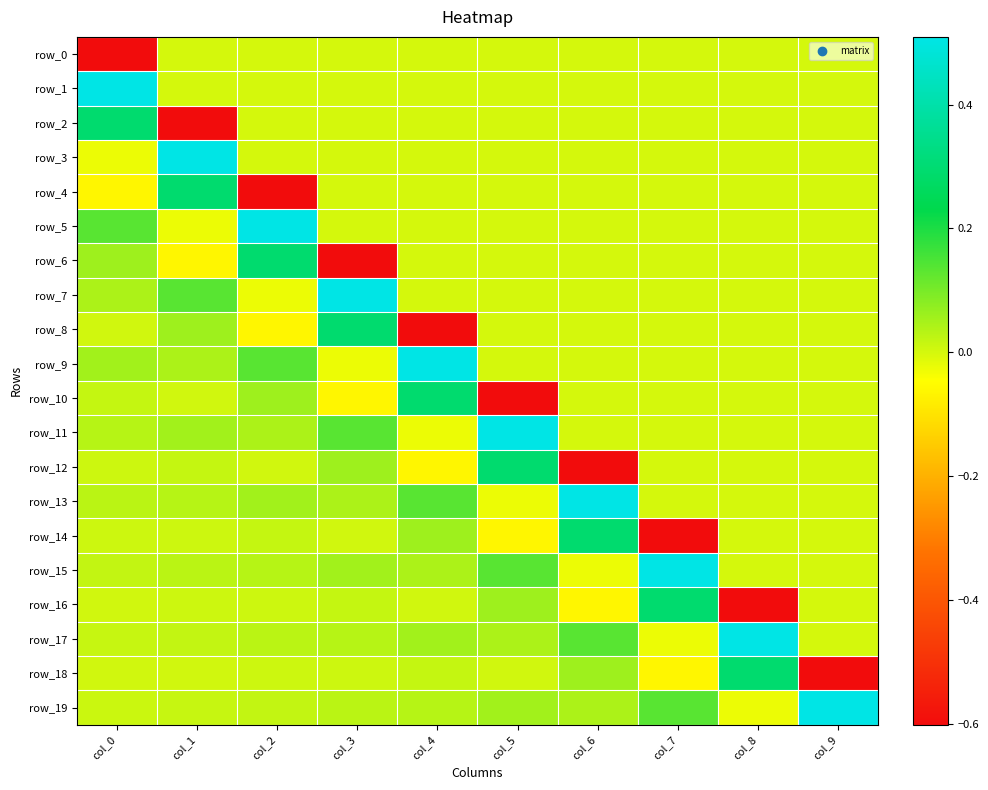

Where does the row_7 series first go above 0?

col_0